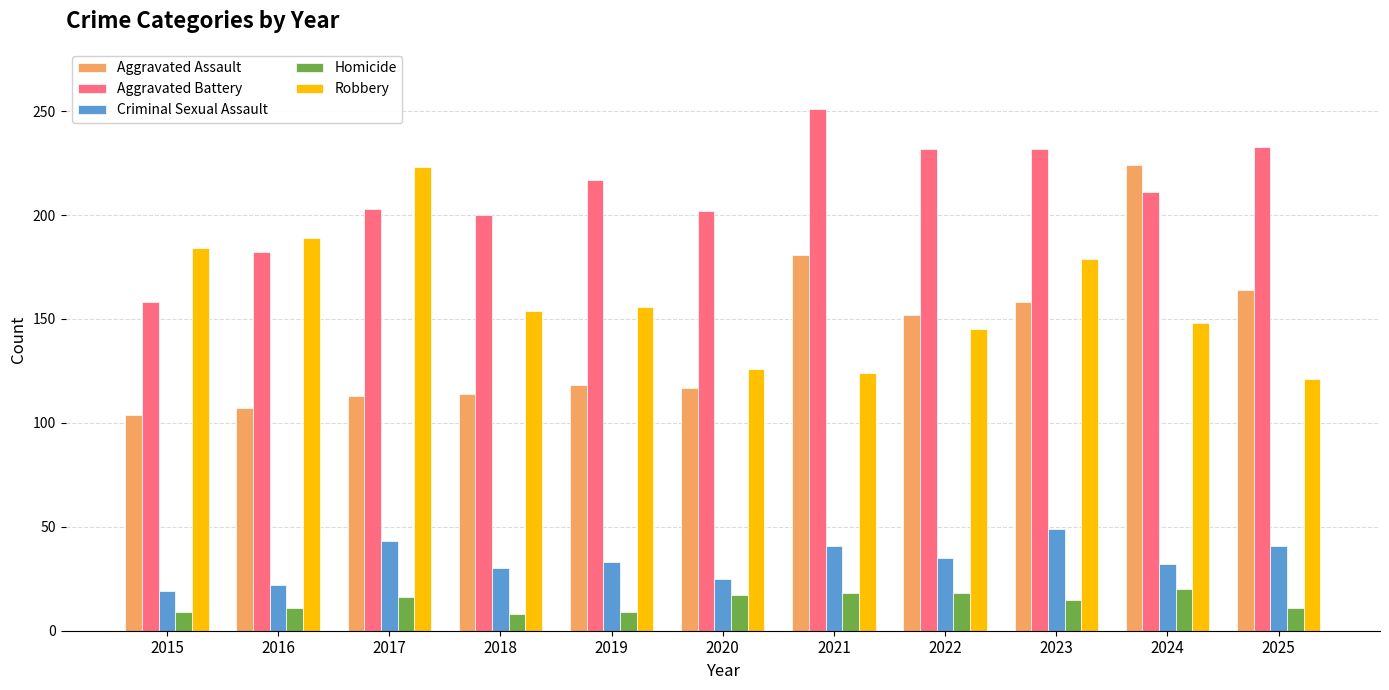

What is the greatest value displayed?

251